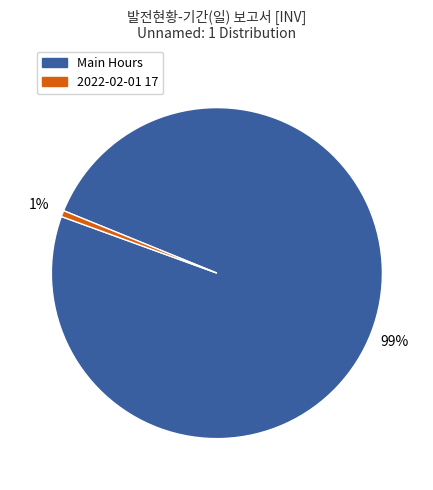

To the nearest percent, what is the average slice percentage?

50%